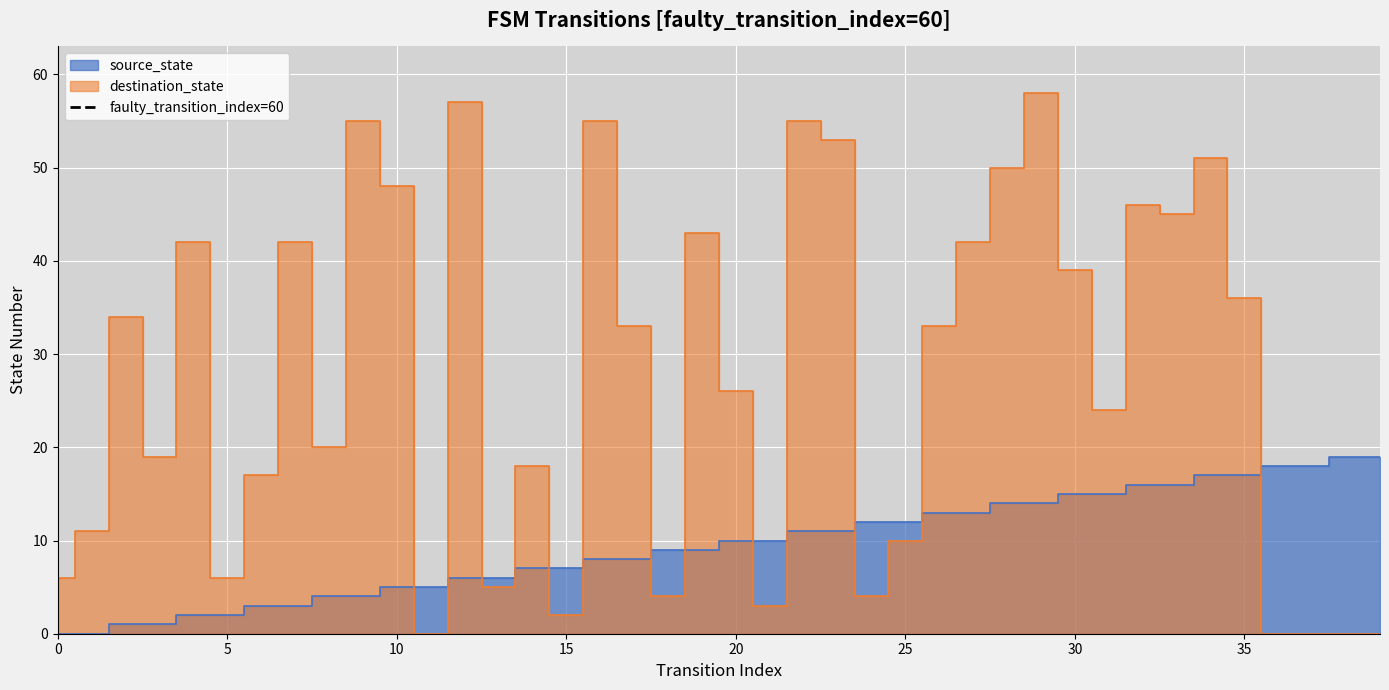

True or false: the data shows 0 at 0.

True